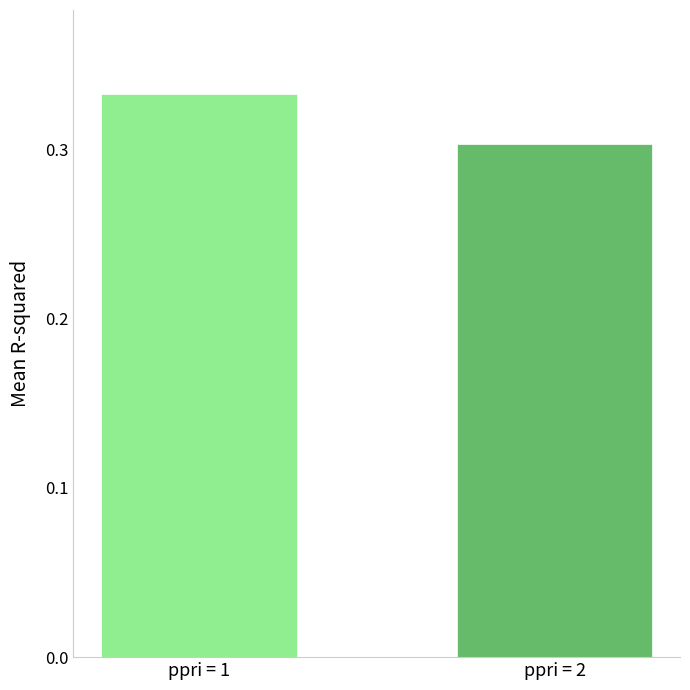

Which category has the lowest value across all series?

ppri = 2